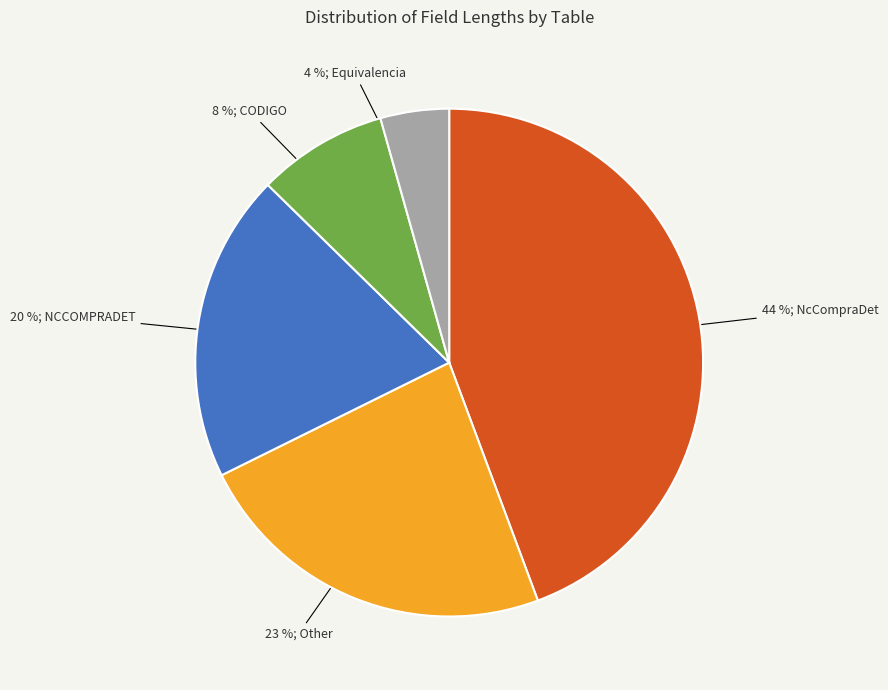

Is there any slice that represents more than half of the pie?

No